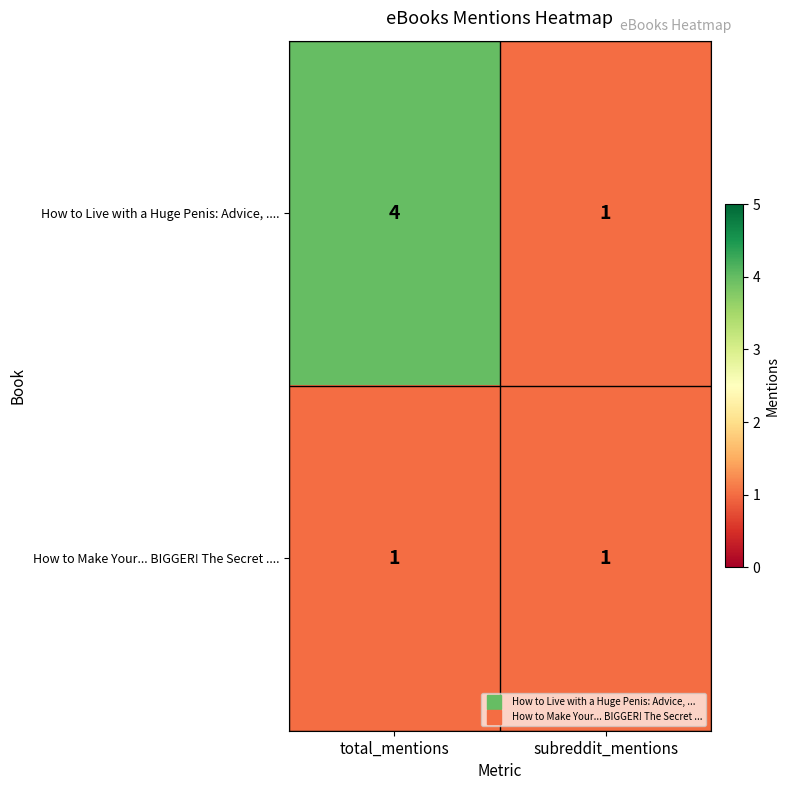

What is the total value across all series at total_mentions?

5